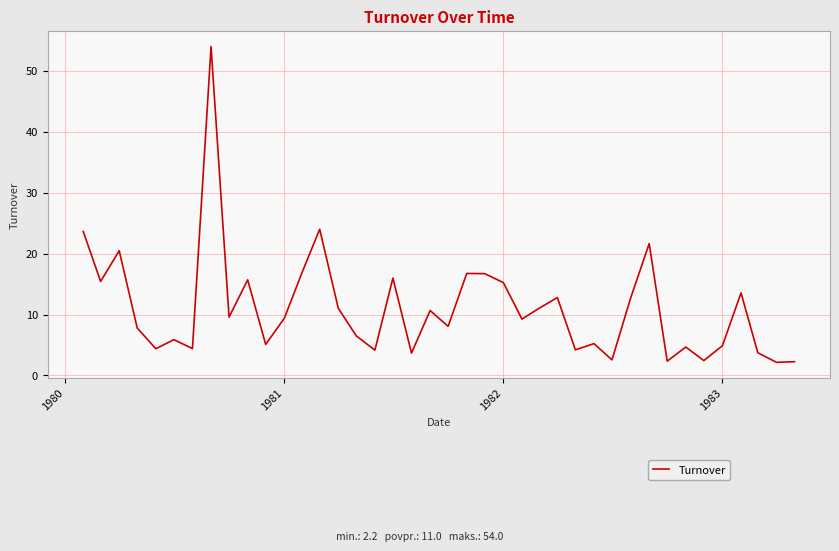

What is the difference between the maximum and minimum values?

51.8